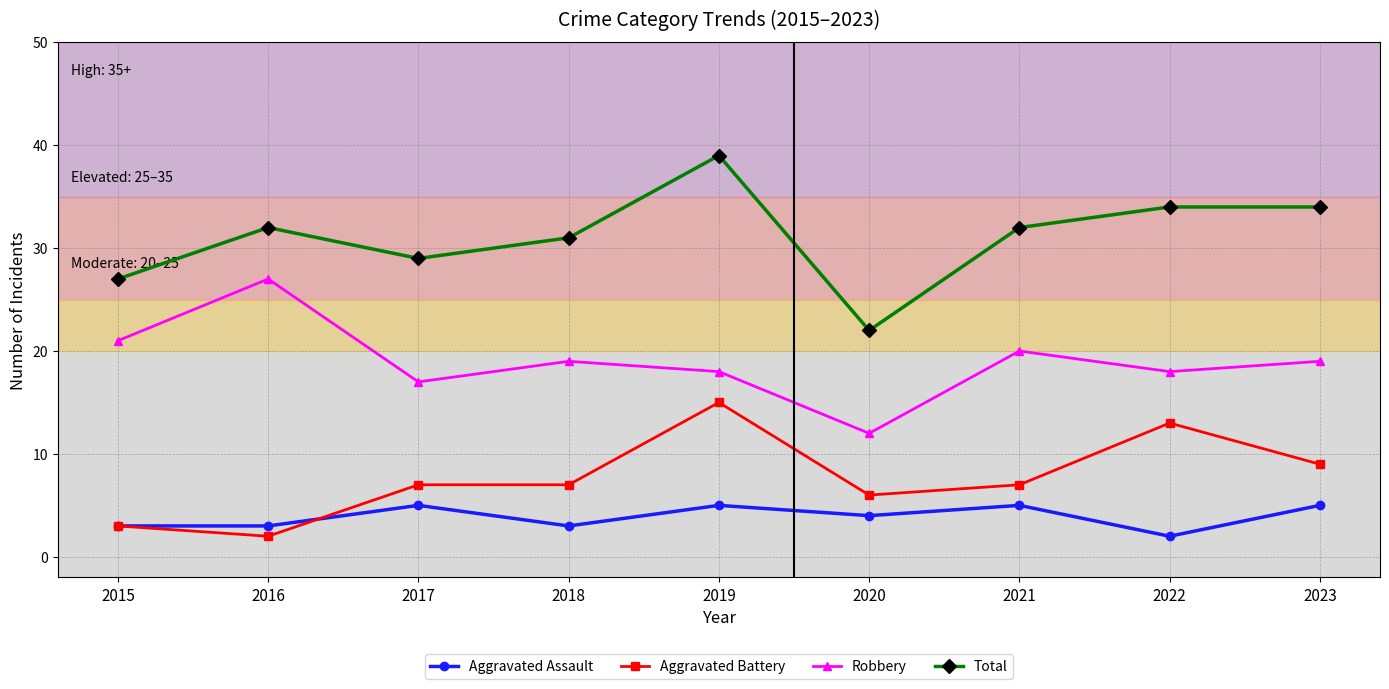

Is the value of Total at 2023 greater than the value of Robbery at 2019?

Yes